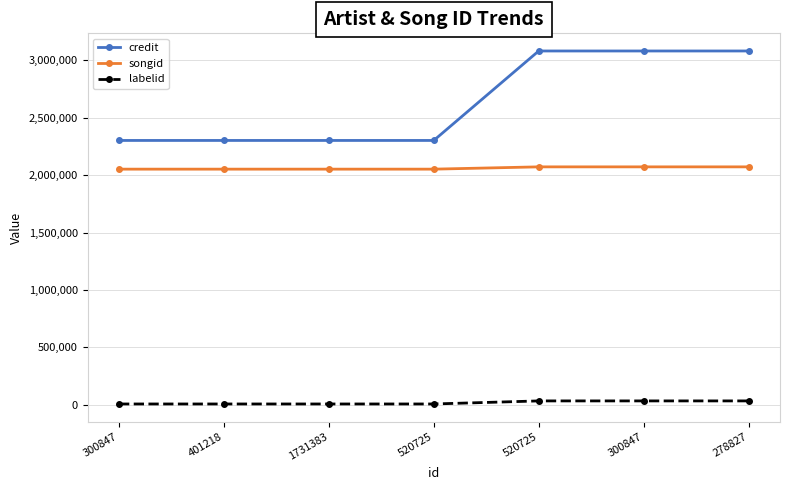

What is the sum of all labelid values?

132965